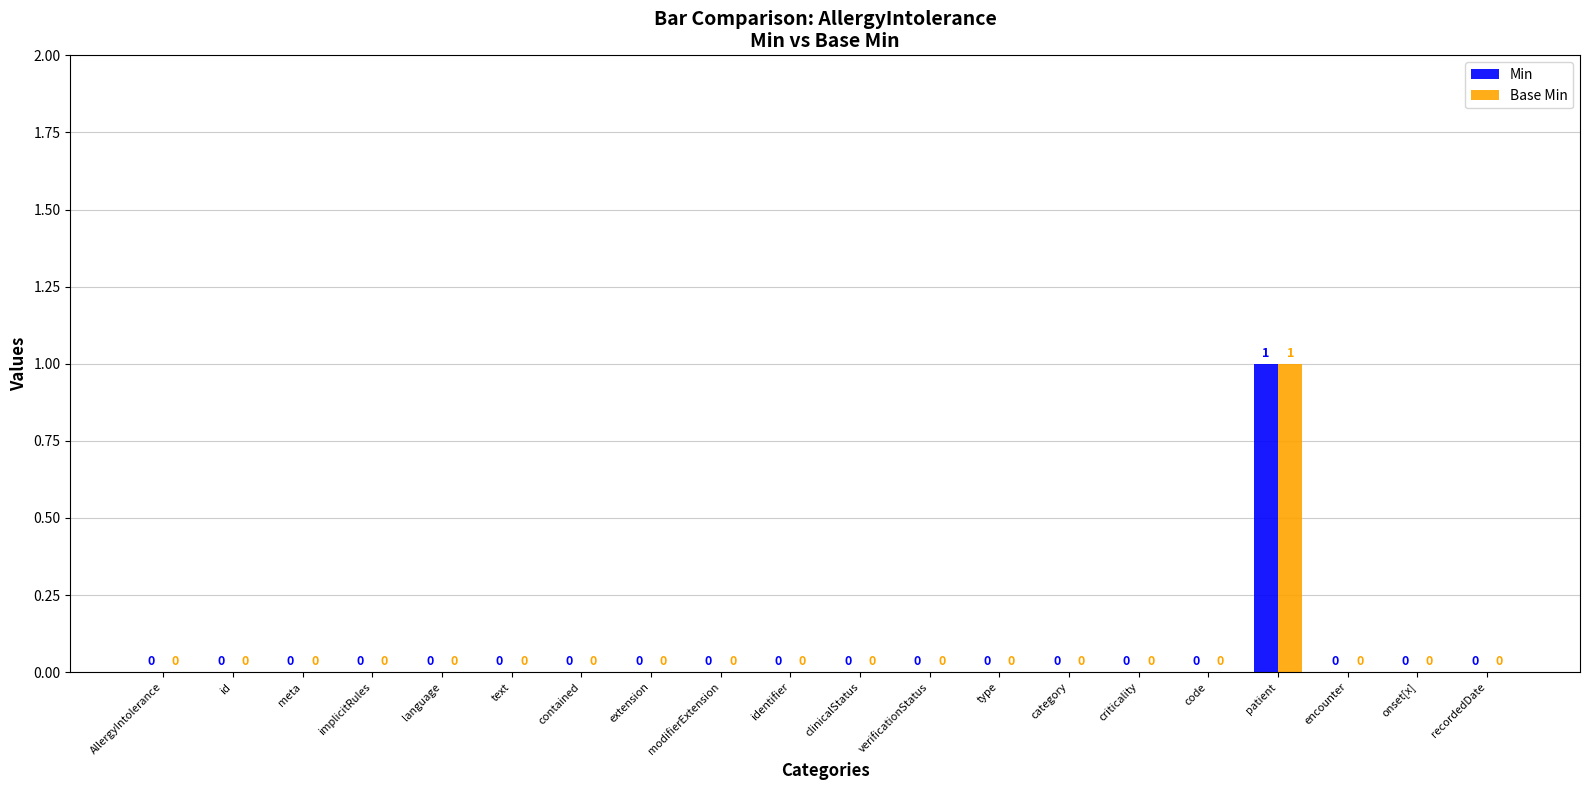

At which category is the sum across all series the highest?

patient